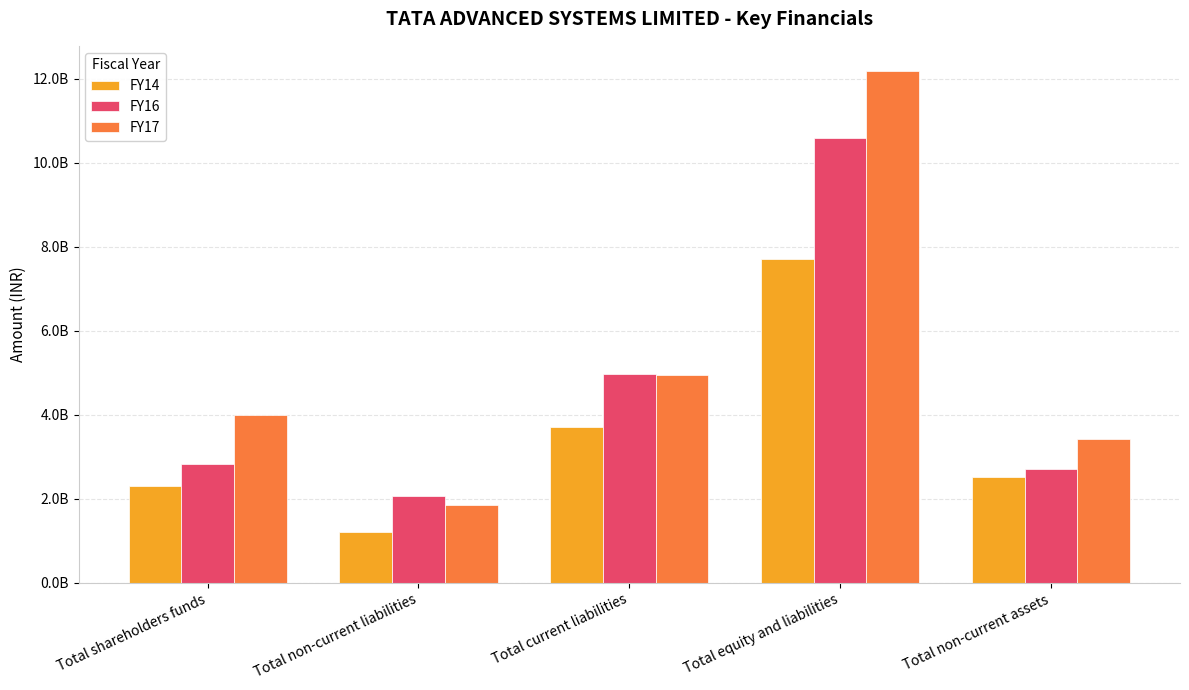

Which has a higher value, Total non-current liabilities or Total equity and liabilities?

Total equity and liabilities